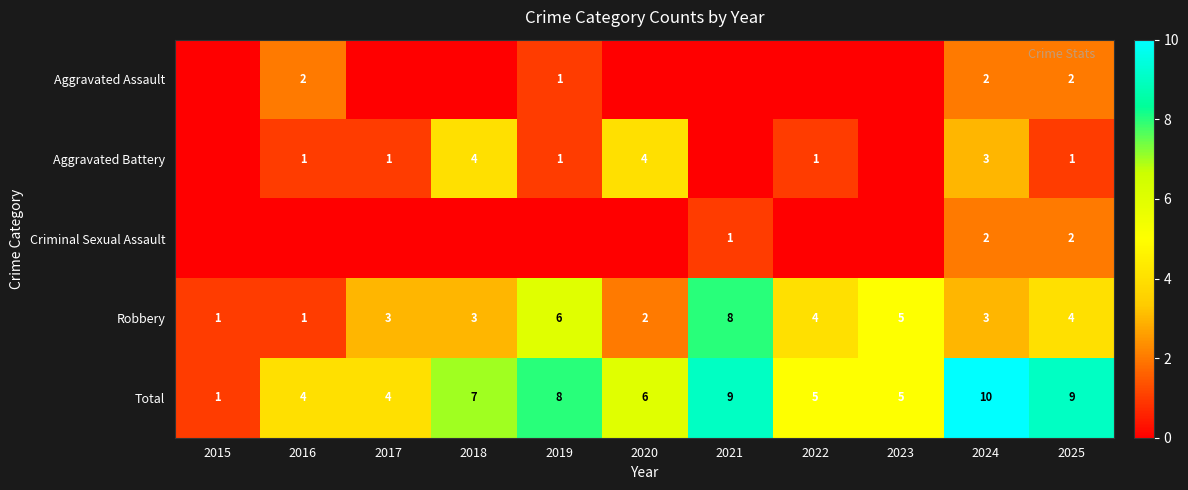

What is the sum of the Robbery values at 2020 and 2022?

6